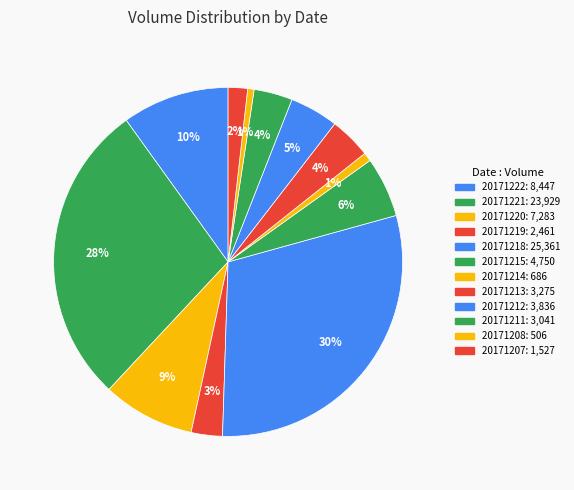

What percentage is the 20171220 slice, to the nearest percent?

9%